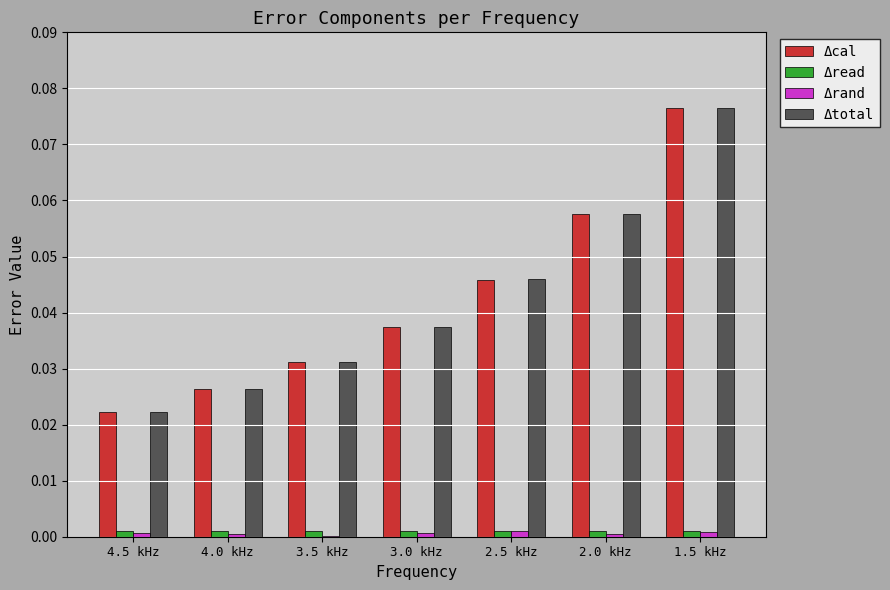

Between 3.5 kHz and 3.0 kHz, which series saw the biggest shift?

Δtotal